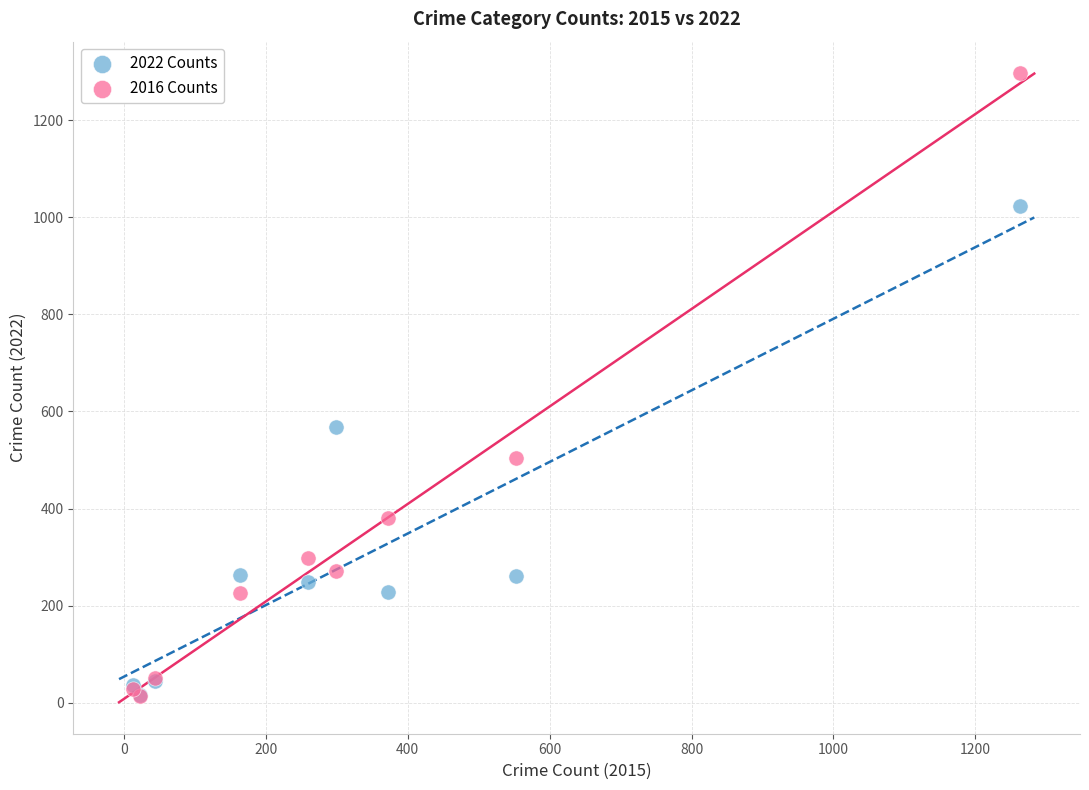

Which series has the widest spread of Y values?

2016 Counts